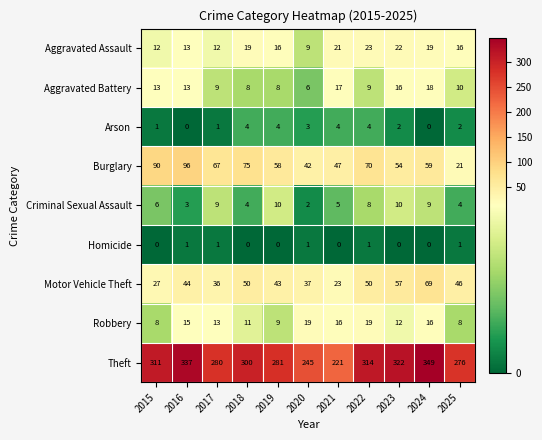

The value of Aggravated Battery at 2025 is 10. True or false?

True